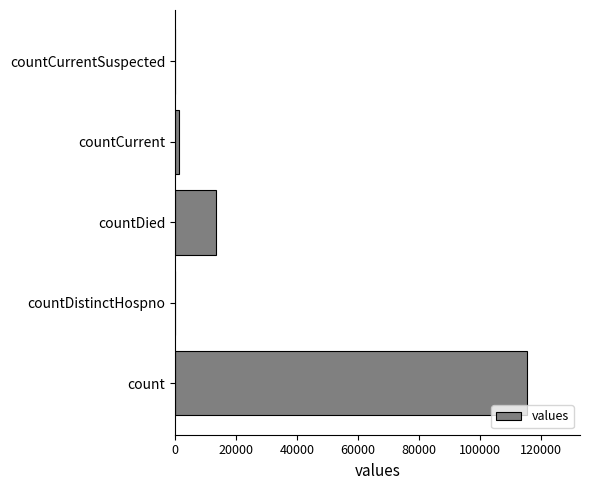

The value at count is 177478. True or false?

False